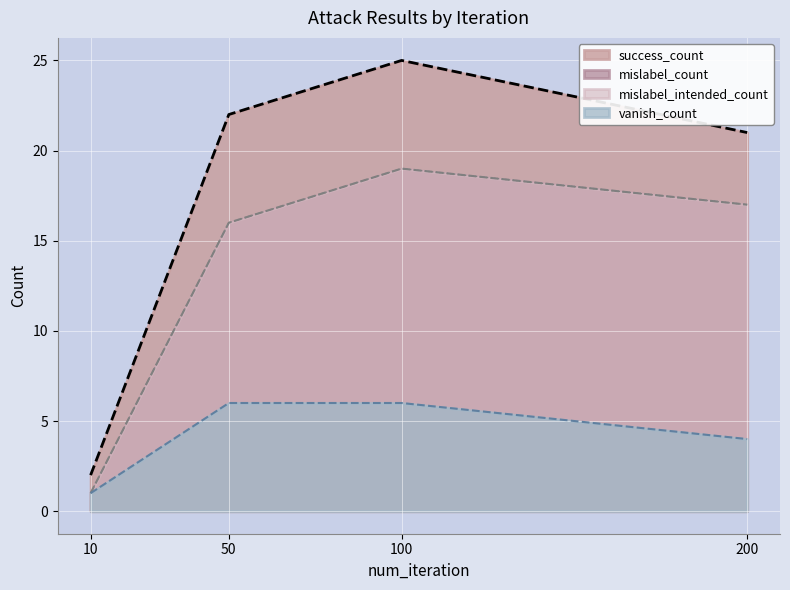

Does the chart display data point markers on the line(s)?

No